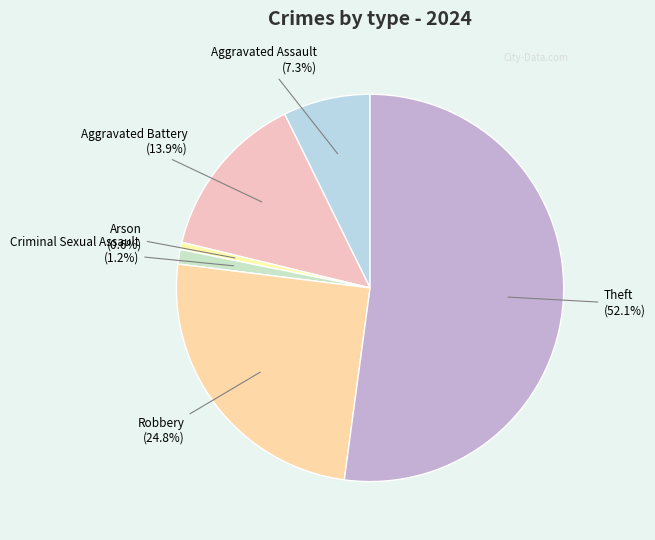

To the nearest percent, what is the difference between the largest and smallest slice percentages?

52%